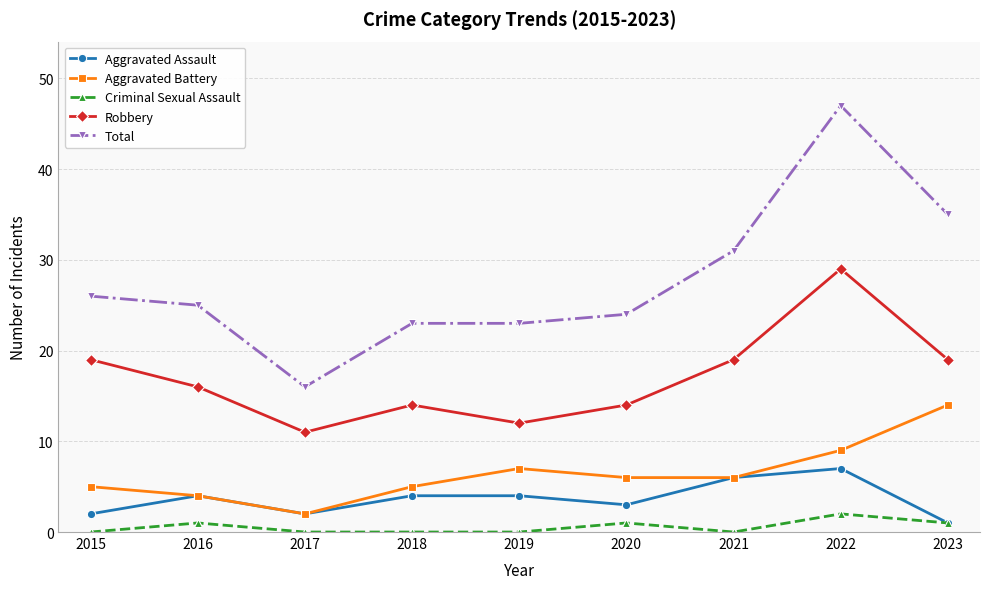

How many data points does each series have?

9